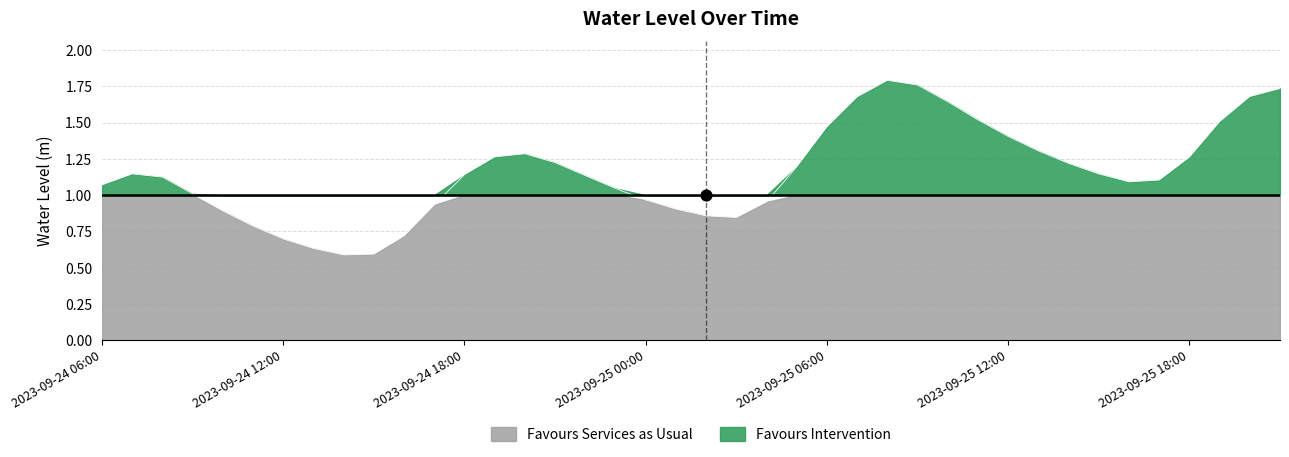

Between 2023-09-25 15:00 and 2023-09-24 14:00, which is larger?

2023-09-25 15:00